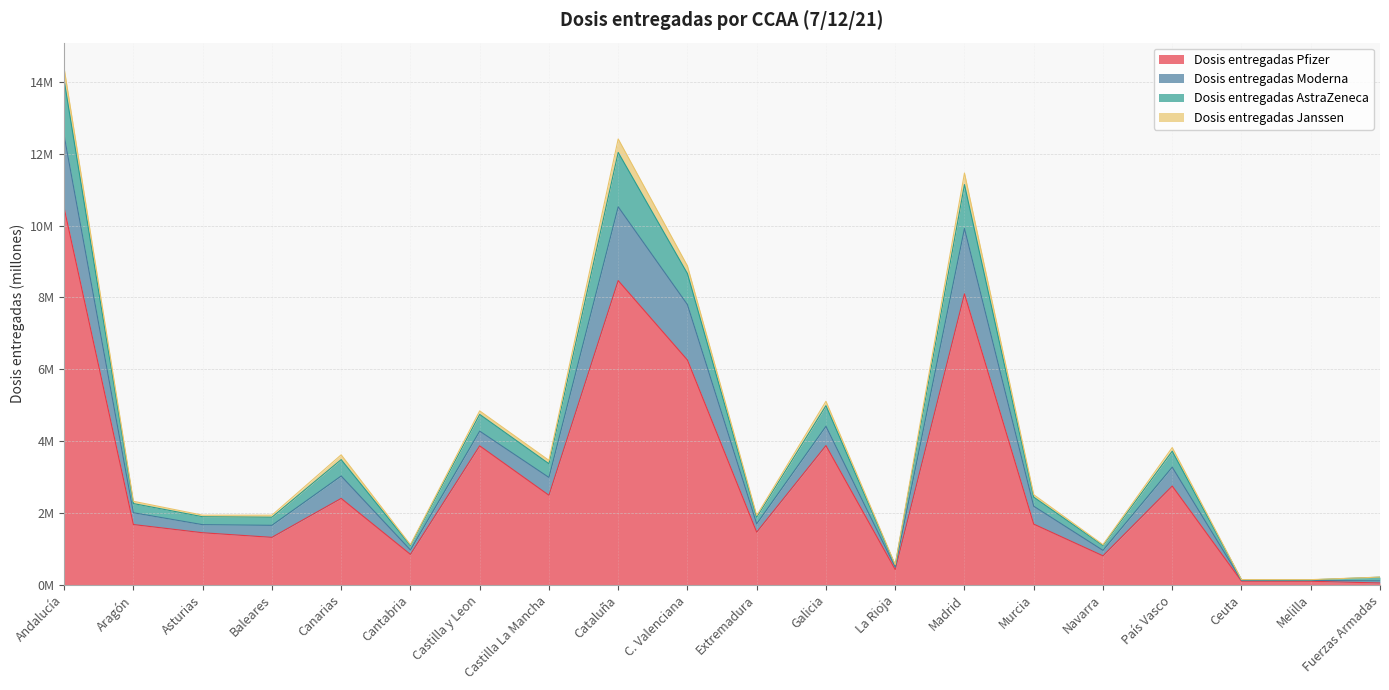

Count the number of categories in the chart.

20